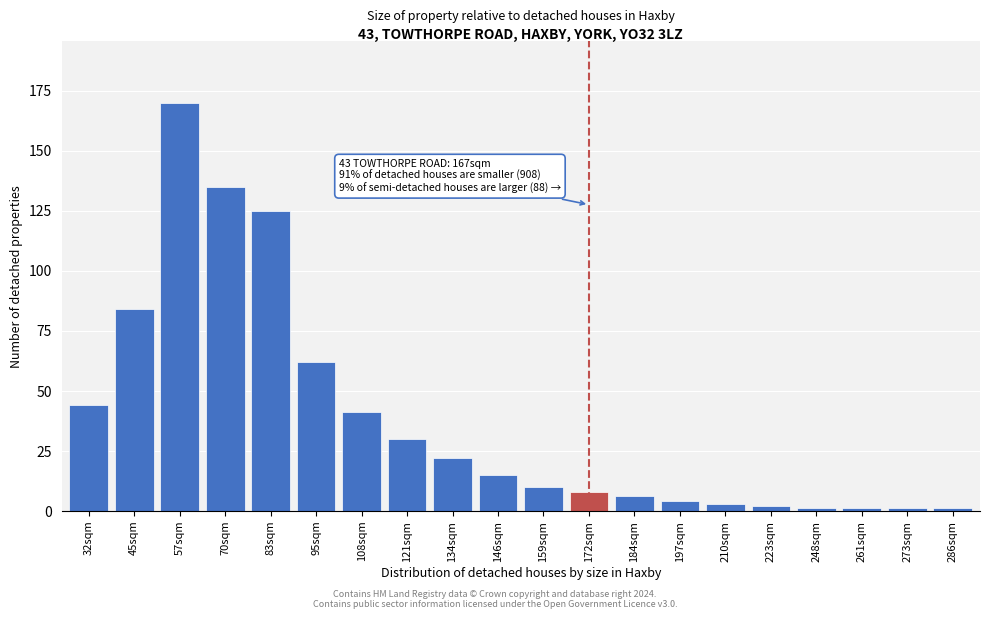

Reading left to right, extract all data points from this chart.

32sqm=44	45sqm=84	57sqm=170	70sqm=135	83sqm=125	95sqm=62	108sqm=41	121sqm=30	134sqm=22	146sqm=15	159sqm=10	172sqm=8	184sqm=6	197sqm=4	210sqm=3	223sqm=2	248sqm=1	261sqm=1	273sqm=1	286sqm=1